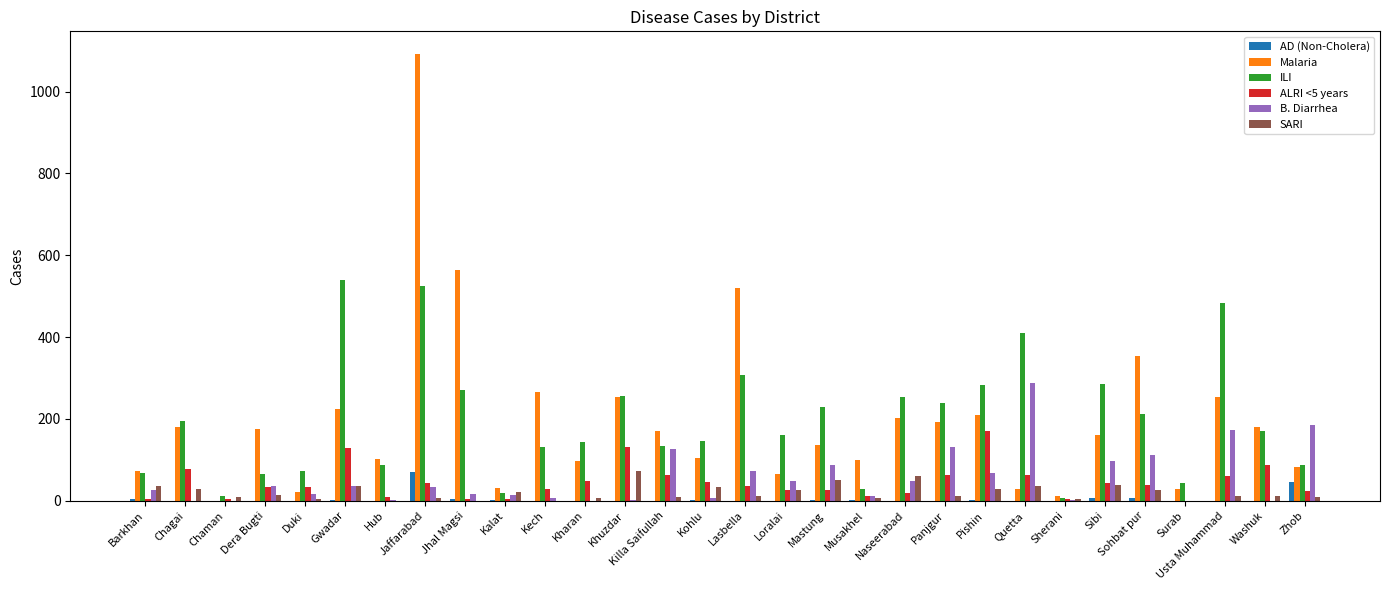

What is the sum of all SARI values?

598